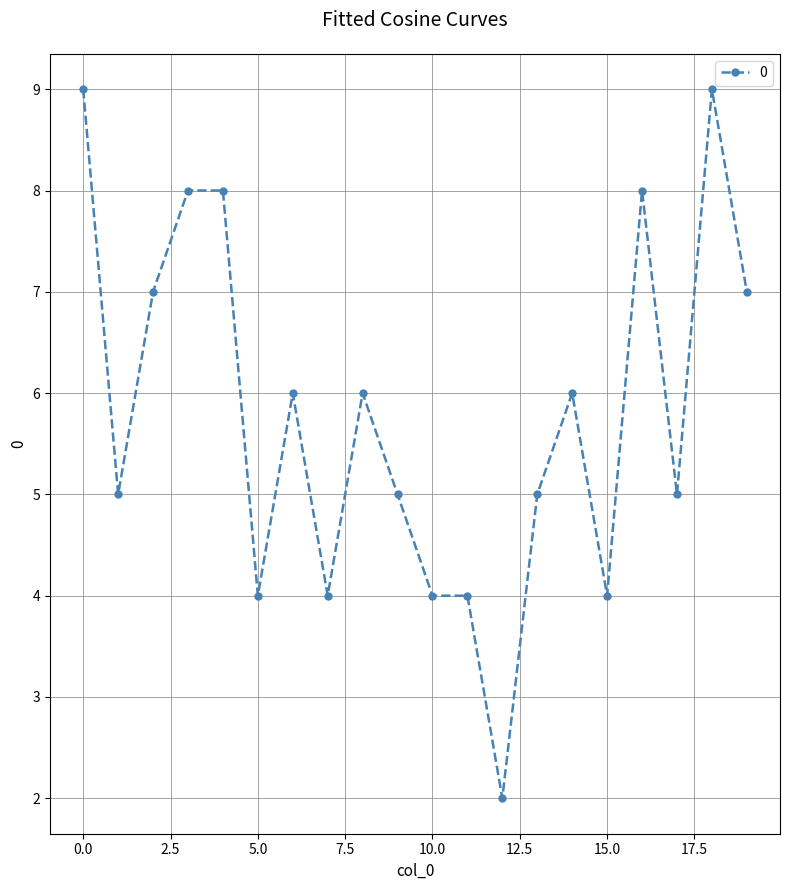

Reading right to left, what are all the values shown in this chart?

7	9	5	8	4	6	5	2	4	4	5	6	4	6	4	8	8	7	5	9